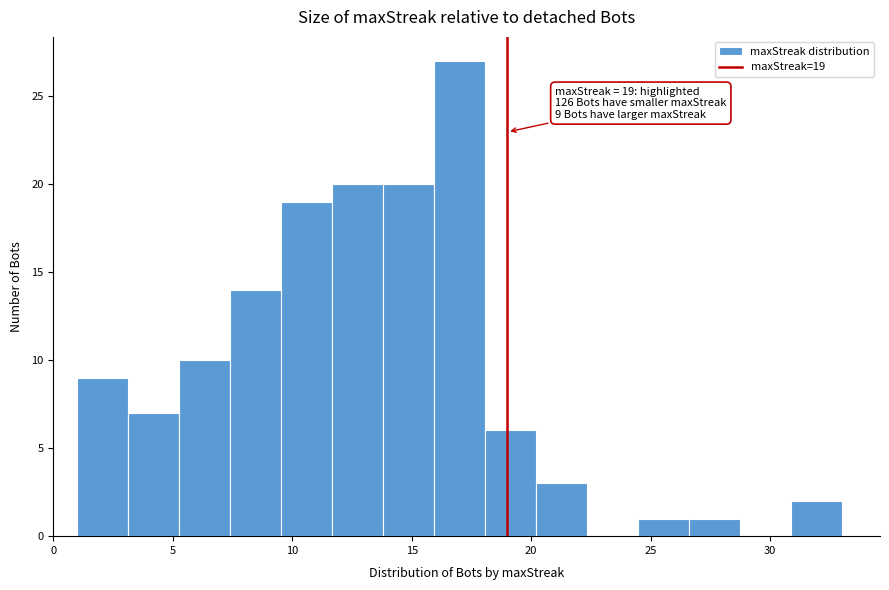

Over which range of the x-axis is the bar tallest?

16.0 to 18.0